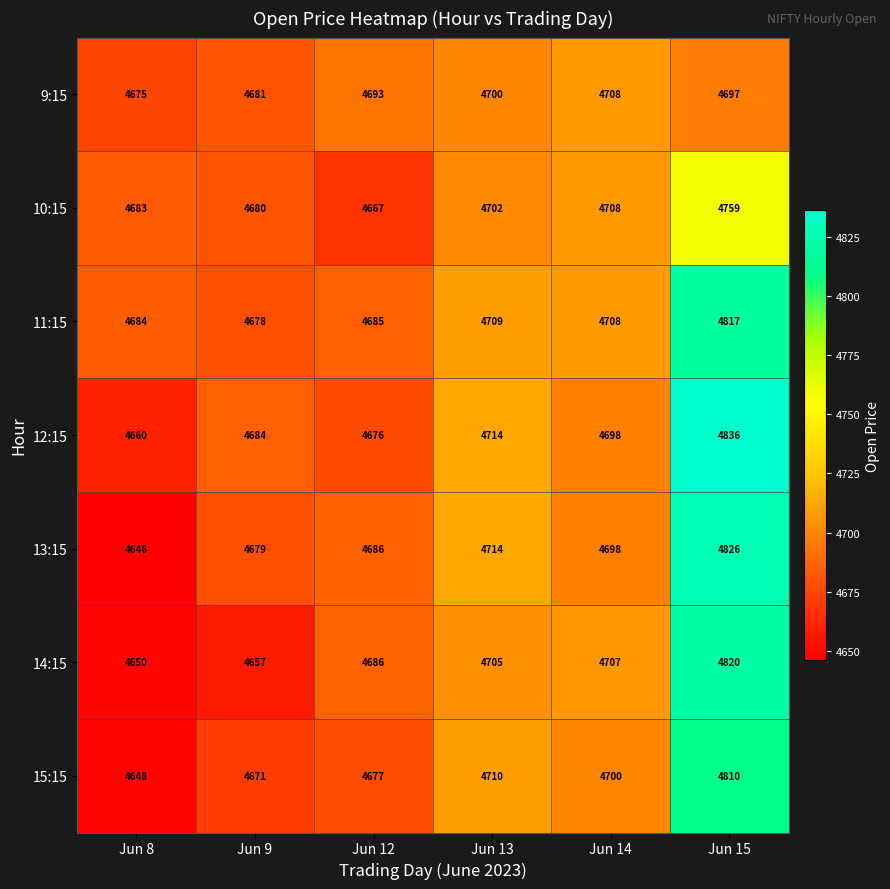

What is the spread (max minus min) of values at Jun 13?

14